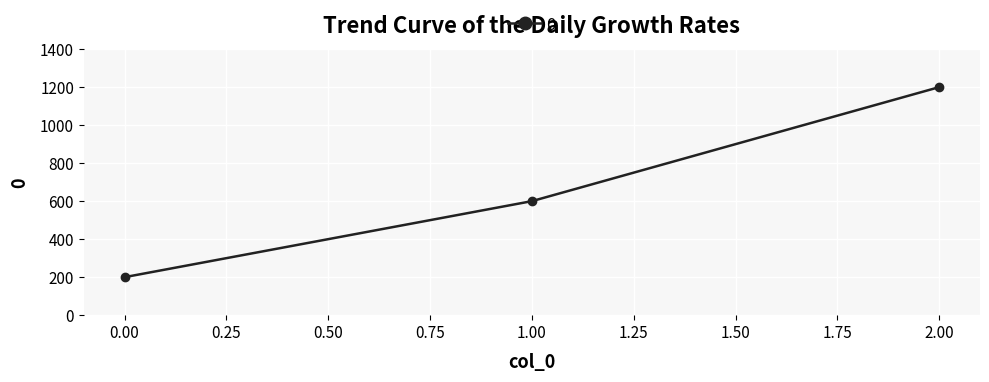

Which label corresponds to the largest value in the chart?

2.00